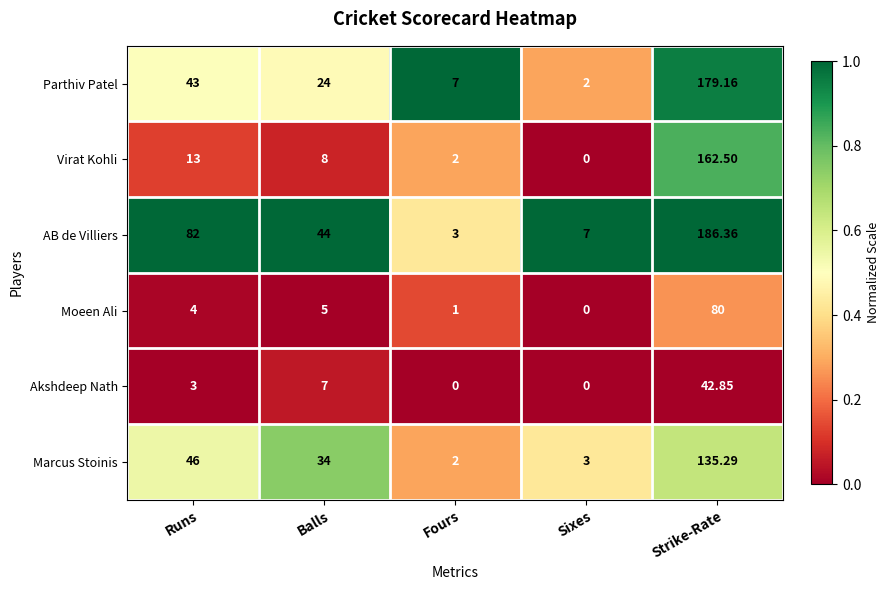

Between Runs and Fours, which series saw the biggest shift?

AB de Villiers